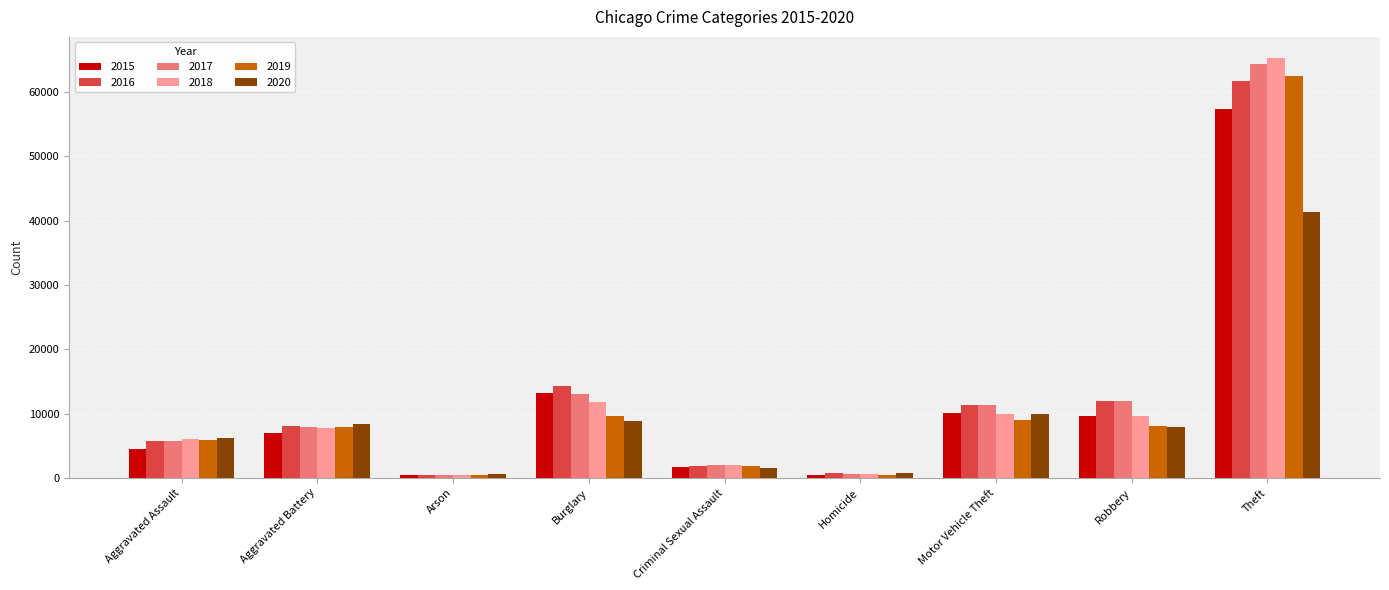

List the labels in order of 2017 value, smallest first.

Arson, Homicide, Criminal Sexual Assault, Aggravated Assault, Aggravated Battery, Motor Vehicle Theft, Robbery, Burglary, Theft